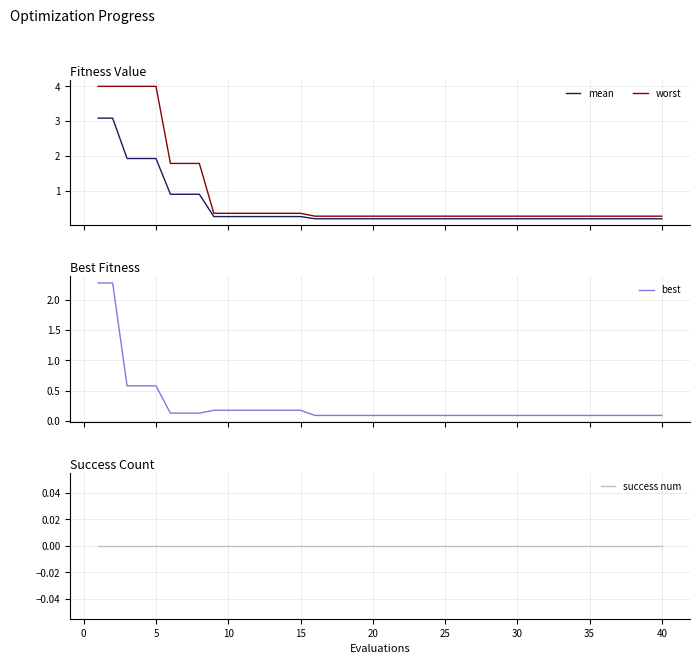

True or false: mean has more than 2 interior local peaks.

False